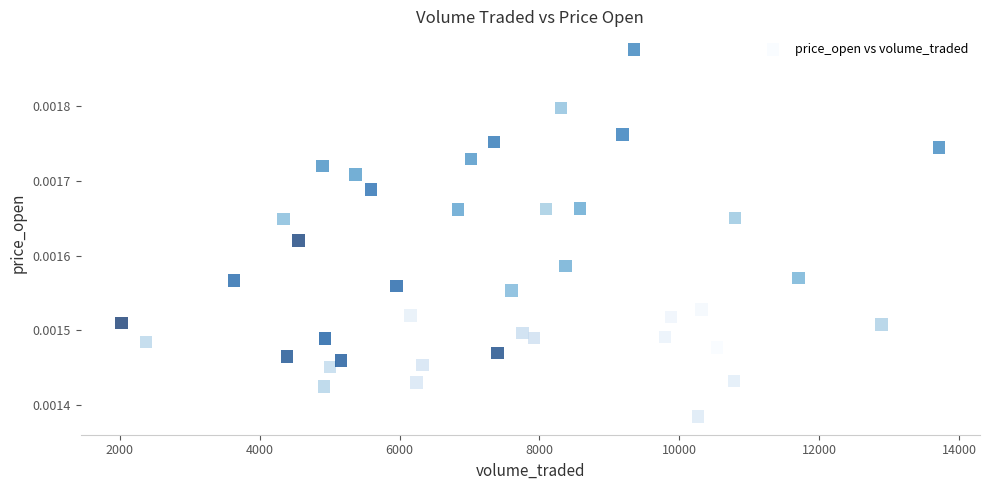

What is the range of X values (max minus min)?

11691.7